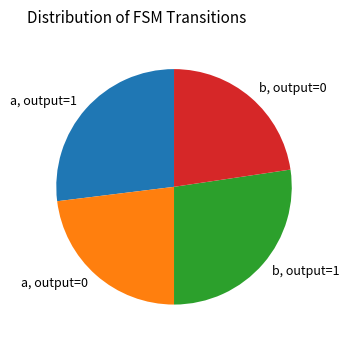

Approximately how many times larger is the value at a, output=1 compared to a, output=0?

1.2